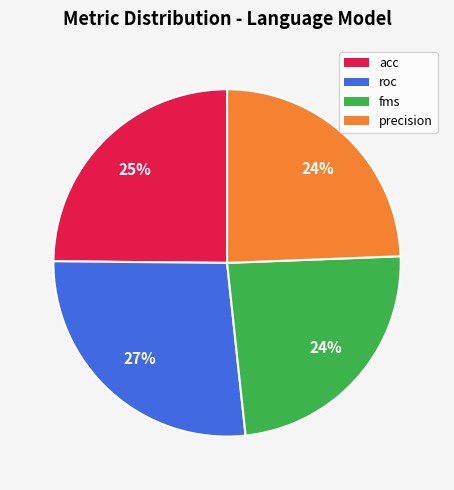

What is the largest slice in the pie chart?

roc